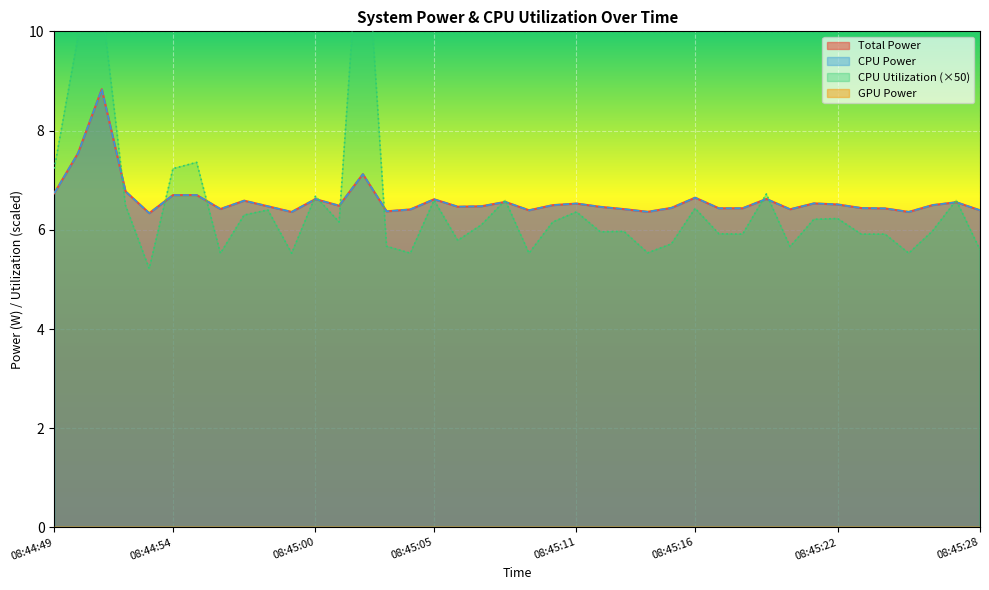

What value does the CPU Utilization series have at 08:45:12?

6.0